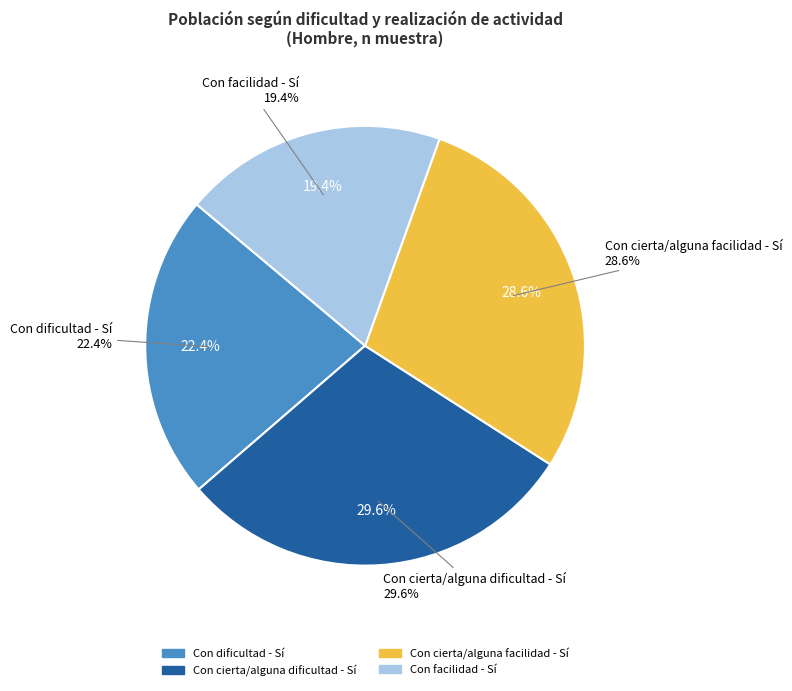

Do Con dificultad - Sí and Con dificultad - No together represent more than half of the pie?

No